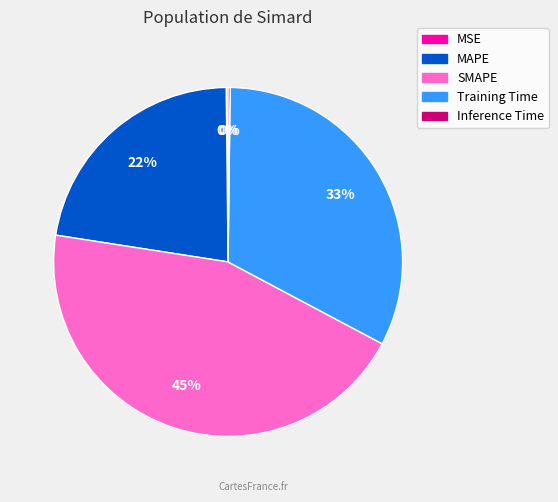

Is SMAPE the majority of the pie?

No